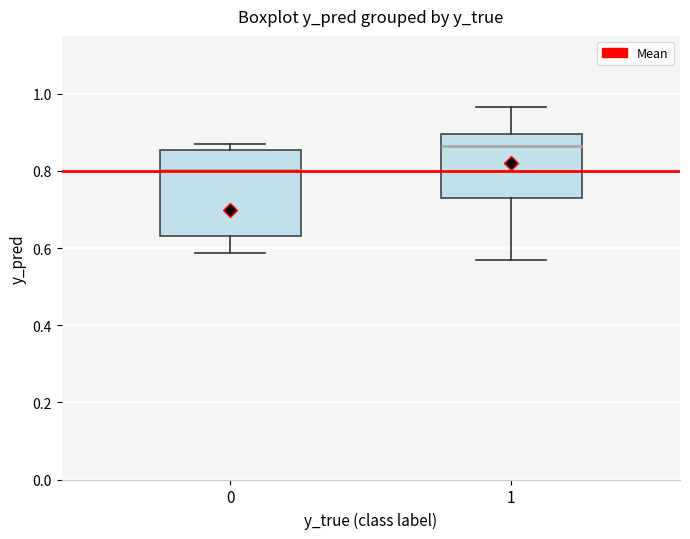

Reading left to right, read every box against the y-axis: the position of its median line, the range the box covers, and the ends of its whiskers. The values are not printed on the chart, so give them approximately, as read against the axis.

0: median 0.80, box 0.64 to 0.86, whiskers 0.58 to 0.86 (just above the box's upper edge)
1: median 0.86, box 0.74 to 0.90, whiskers 0.56 to 0.96